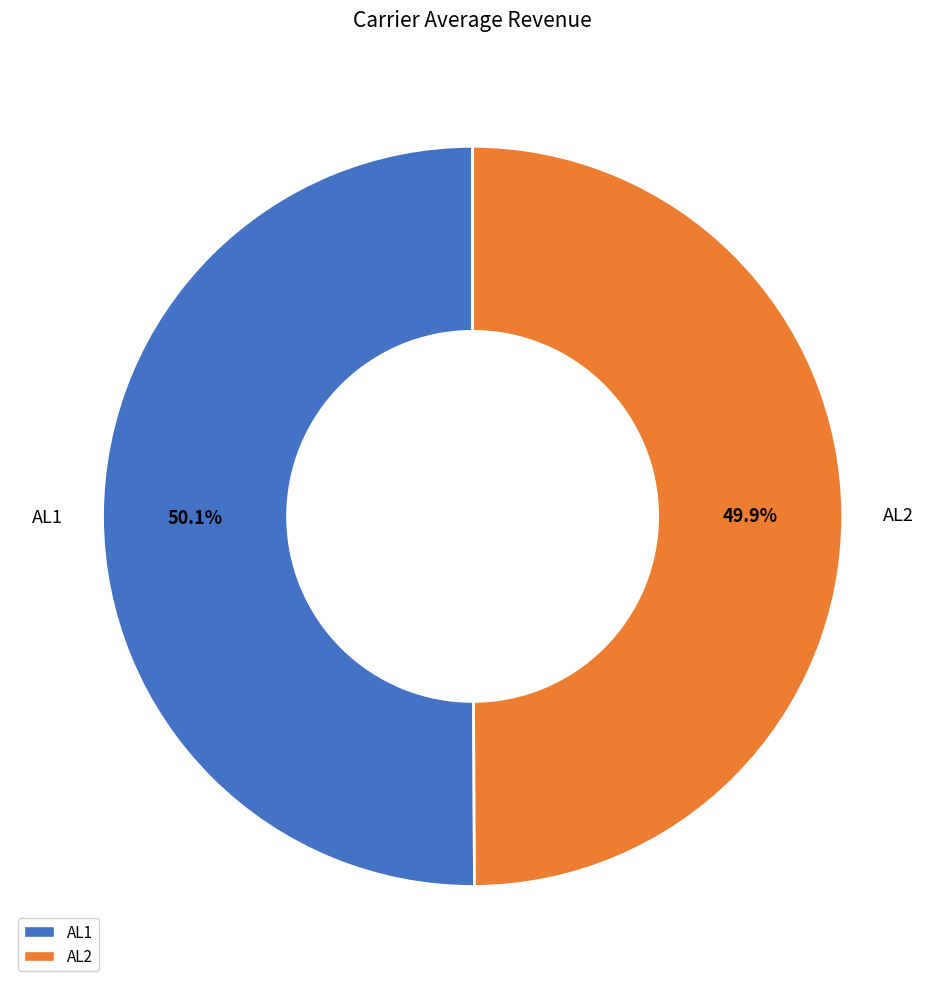

What is the ratio of the value at AL1 to the value at AL2?

1.0